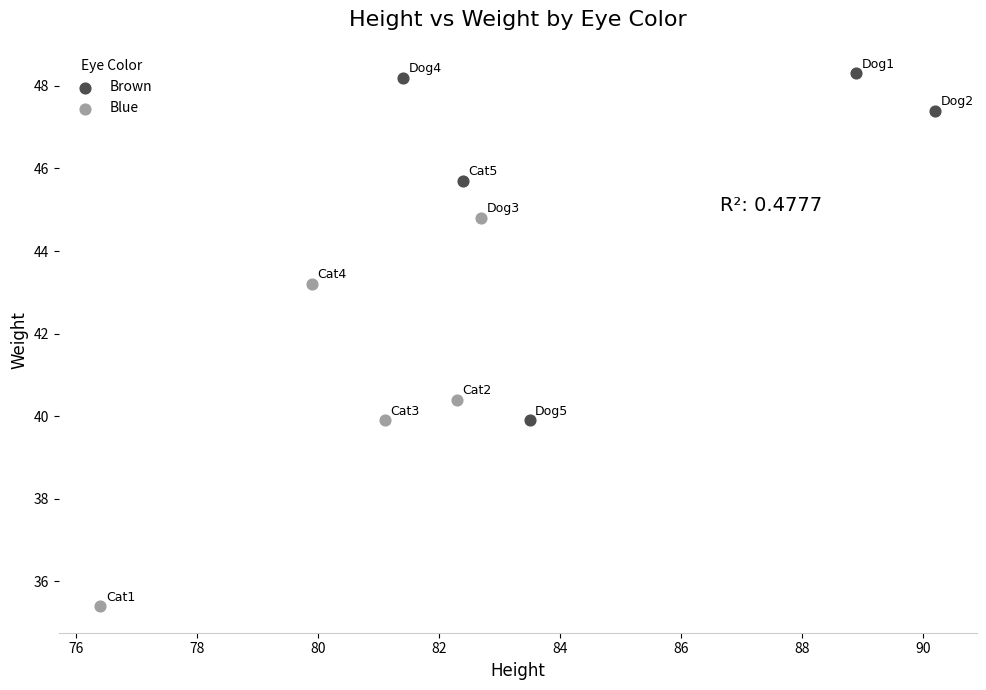

Which series reaches the maximum Y coordinate?

Brown